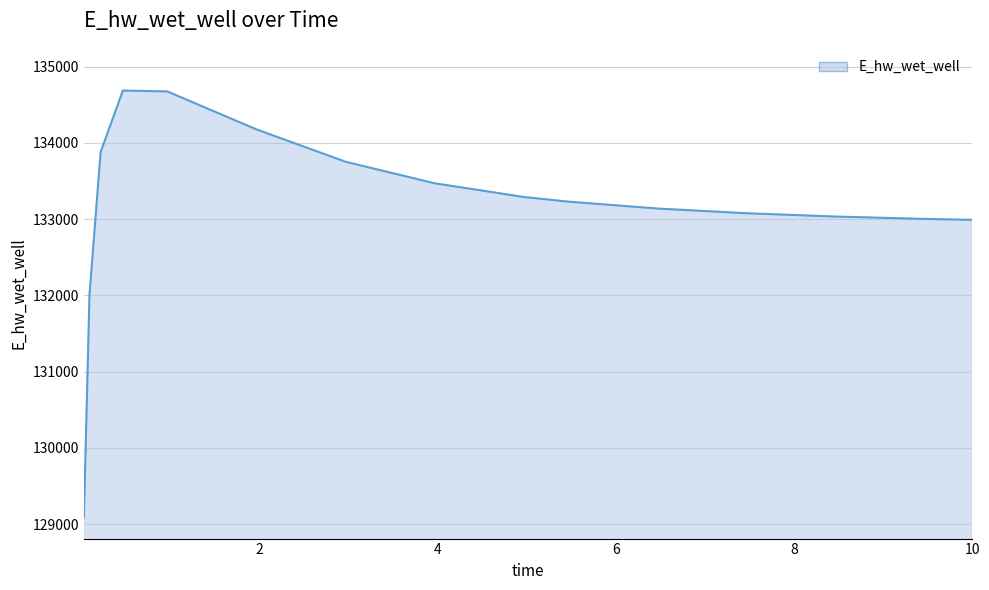

What is the maximum value shown in the chart?

134686.0